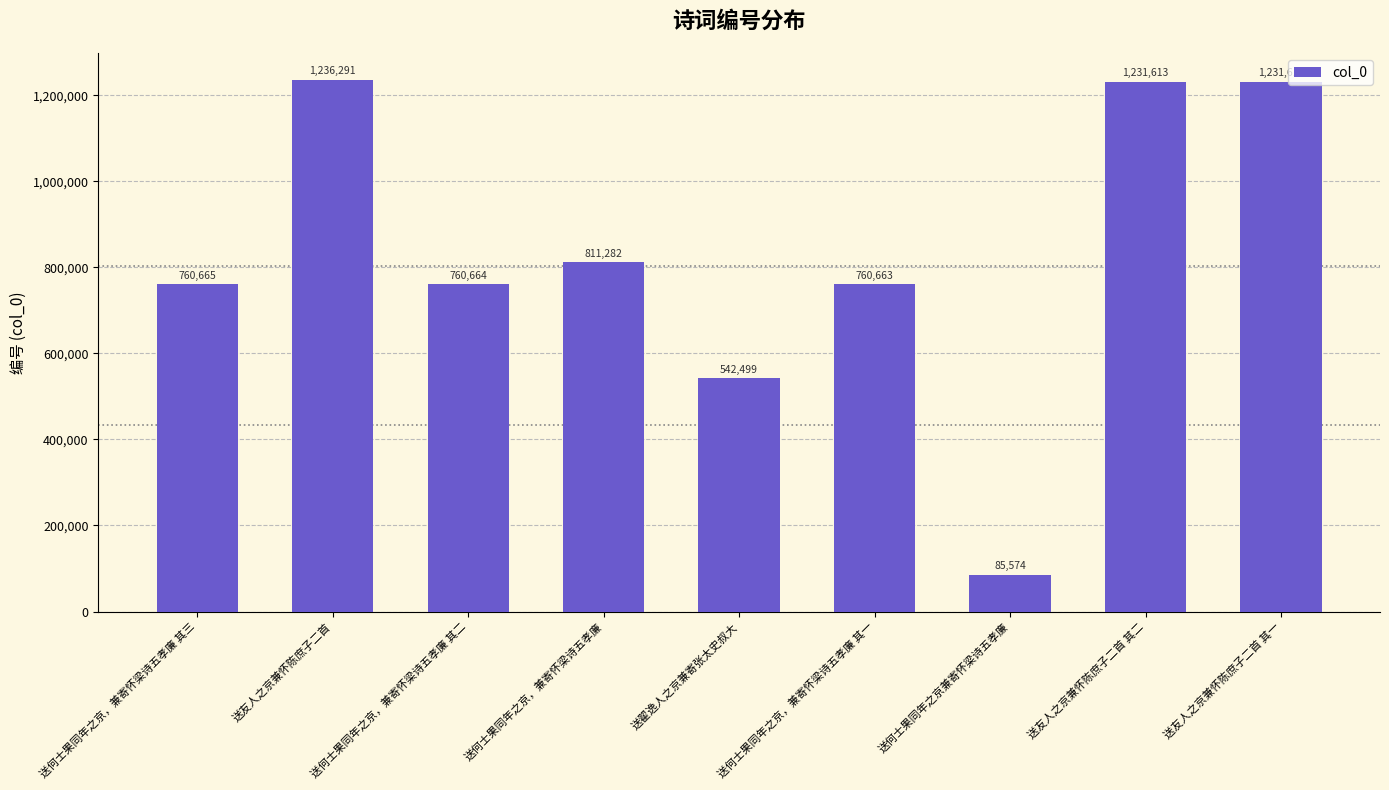

What position from the right is 送何士果同年之京兼寄怀梁诗五孝廉?

3